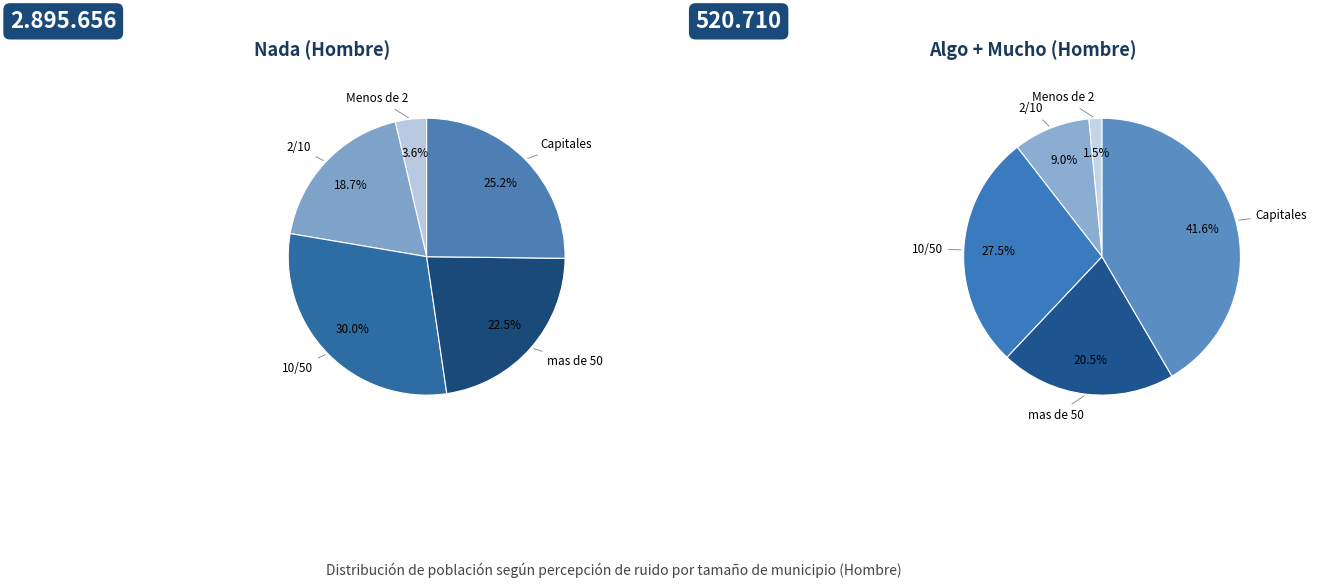

Count the number of slices in the pie.

5